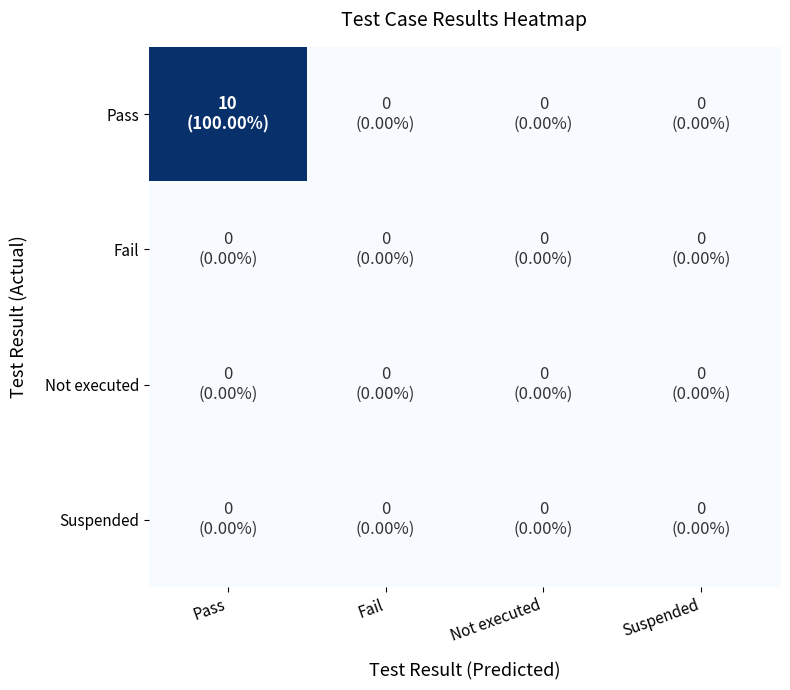

Which series has the widest spread of values?

Pass